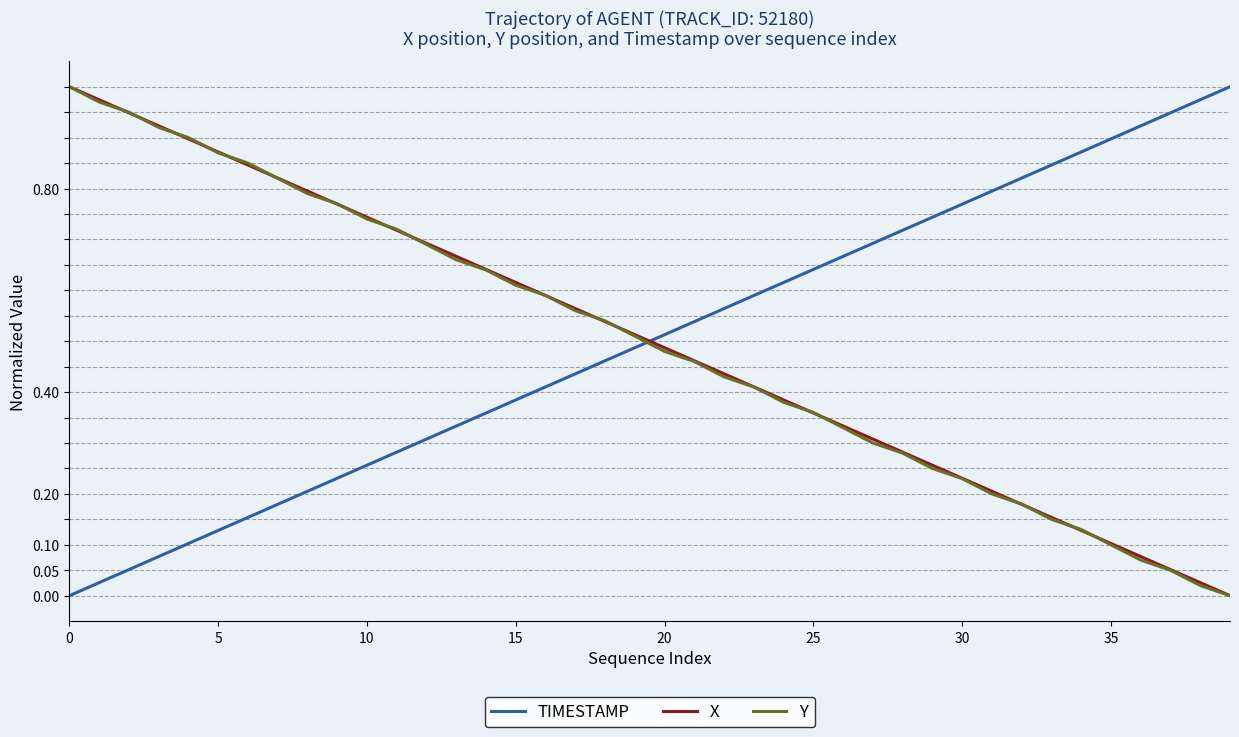

True or false: X and TIMESTAMP cross at least once.

True